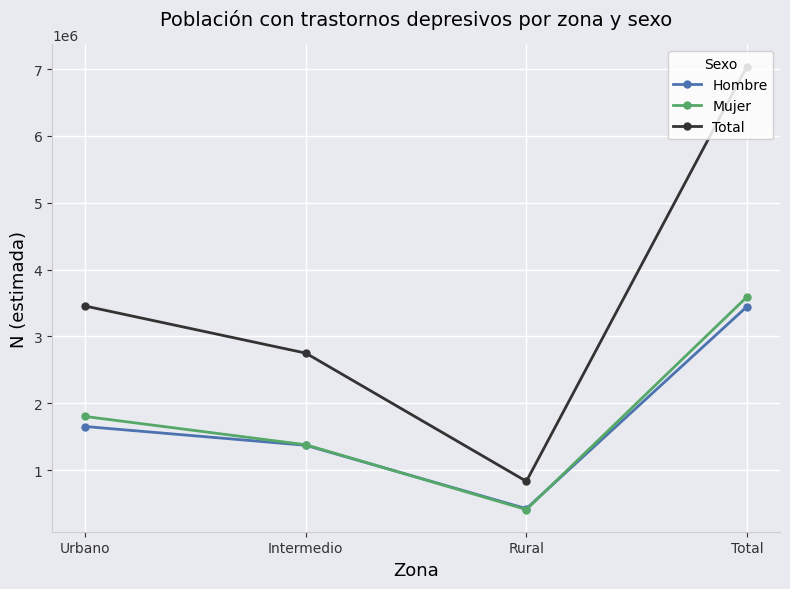

True or false: Total has more than 2 interior local peaks.

False